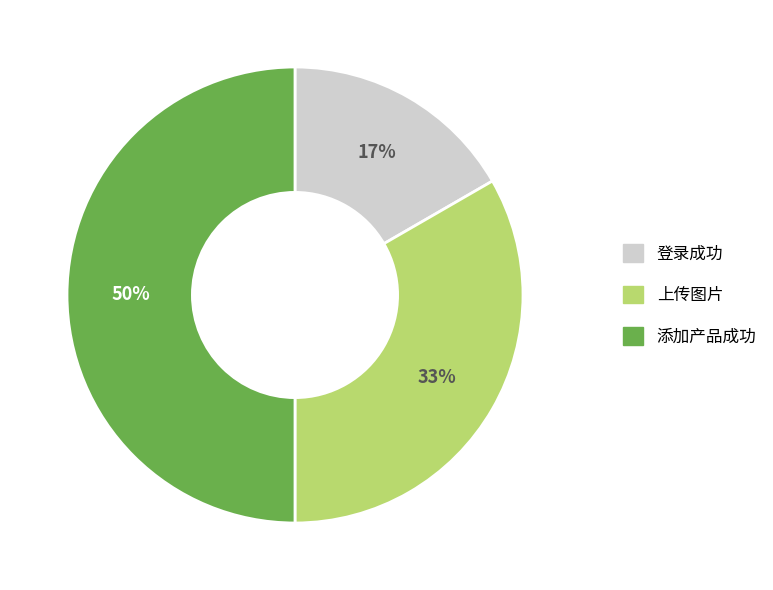

Which slice is the largest?

添加产品成功